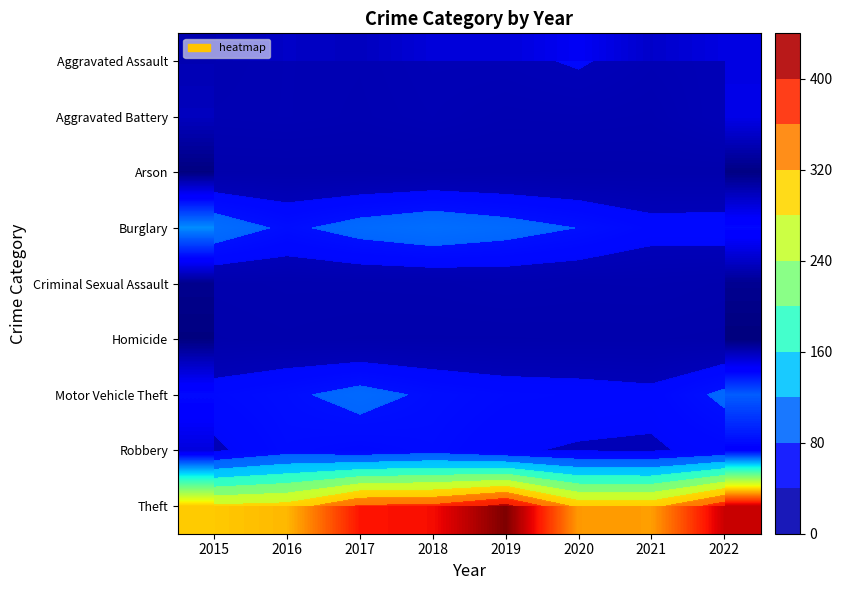

What is the lowest value of the Criminal Sexual Assault series?

6